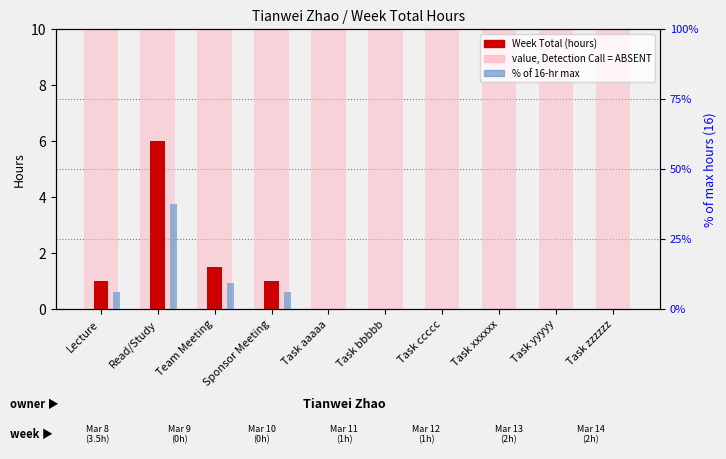

What is the sum of all Week Total (hours) values?

9.5